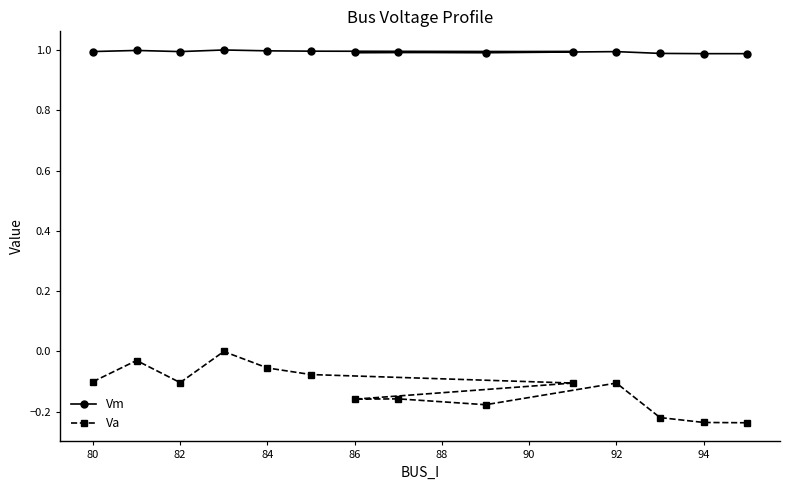

How many interior local valleys does the Vm series have?

3